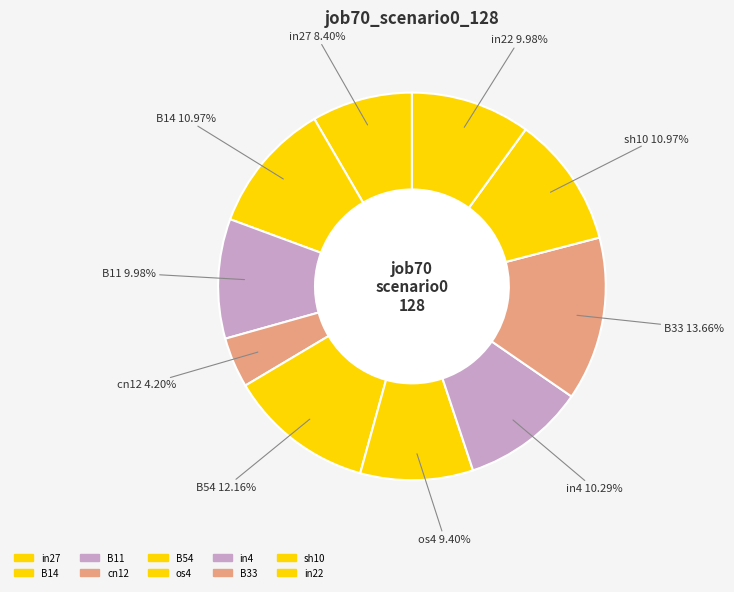

Do in4 and sh10 together represent more than half of the pie?

No